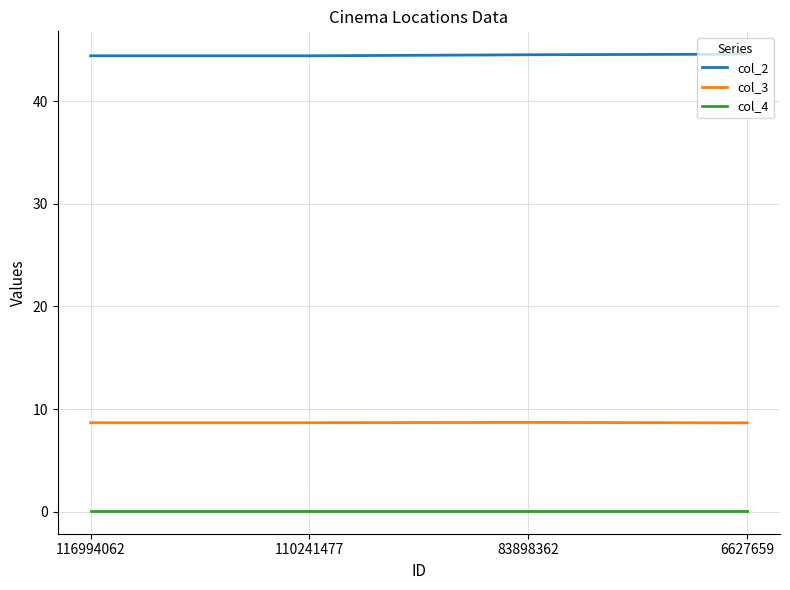

Is the value of col_3 at 6627659 greater than the value of col_4 at 116994062?

Yes